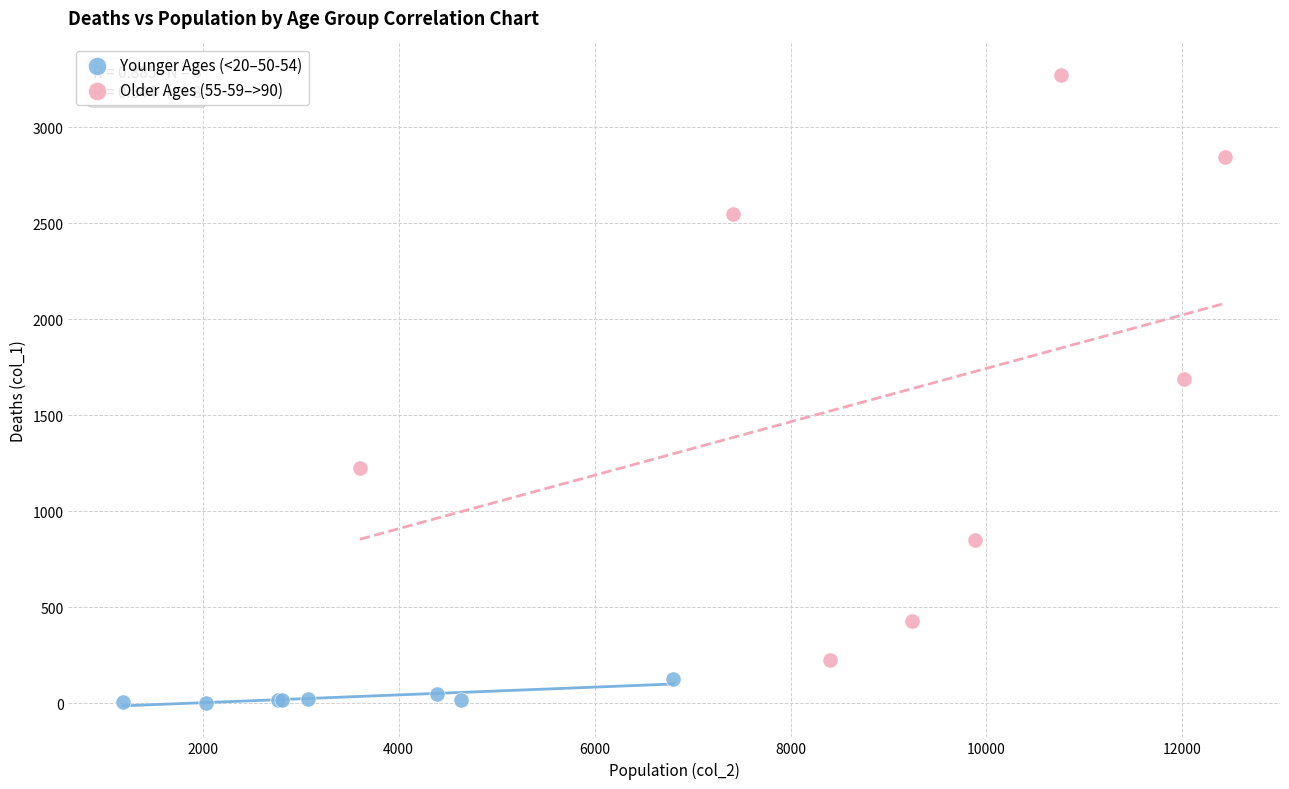

Which series has the largest Y range (max minus min)?

Older Ages (55-59–>90)